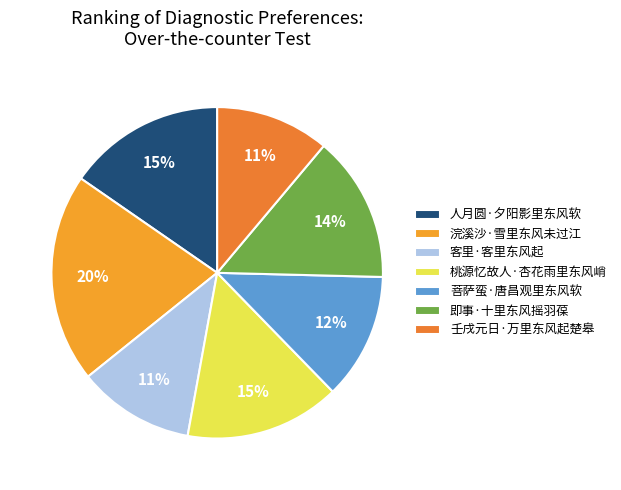

True or false: 即事·十里东风摇羽葆 accounts for 14% of the total.

True